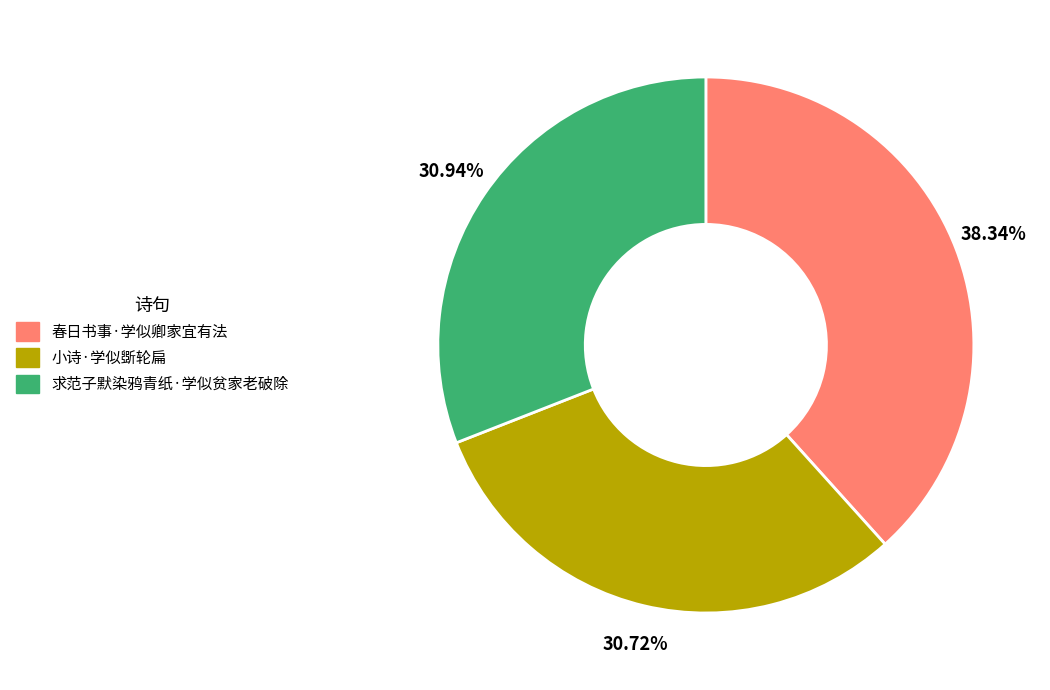

Combined, do 春日书事·学似卿家宜有法 and 求范子默染鸦青纸·学似贫家老破除 account for over 50%?

Yes